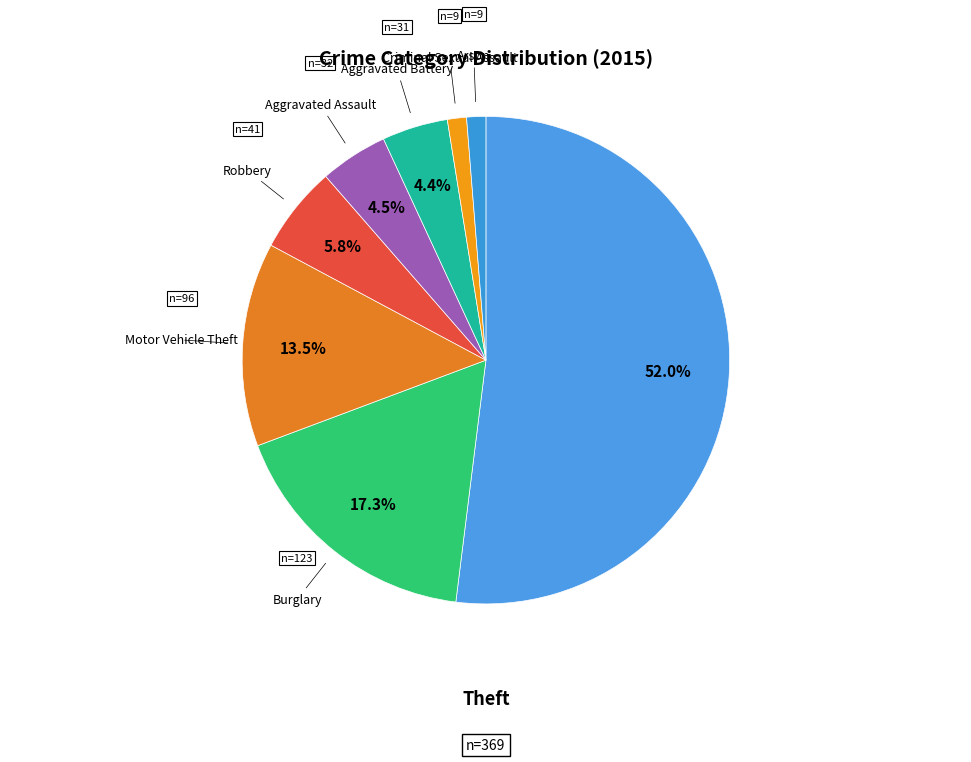

To the nearest percent, what is the combined percentage of Motor Vehicle Theft and Aggravated Battery?

18%